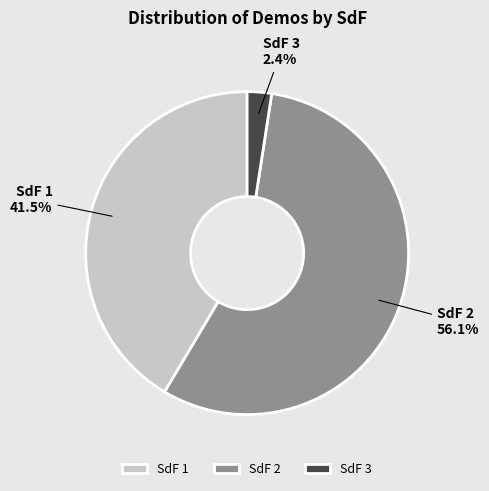

Combined, do SdF 3 and SdF 1 account for over 50%?

No